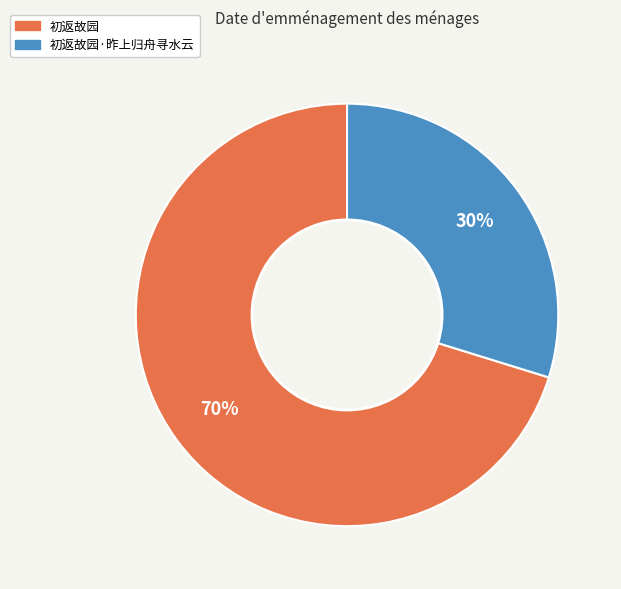

To the nearest percent, what is the difference between the largest and smallest slice percentages?

40%